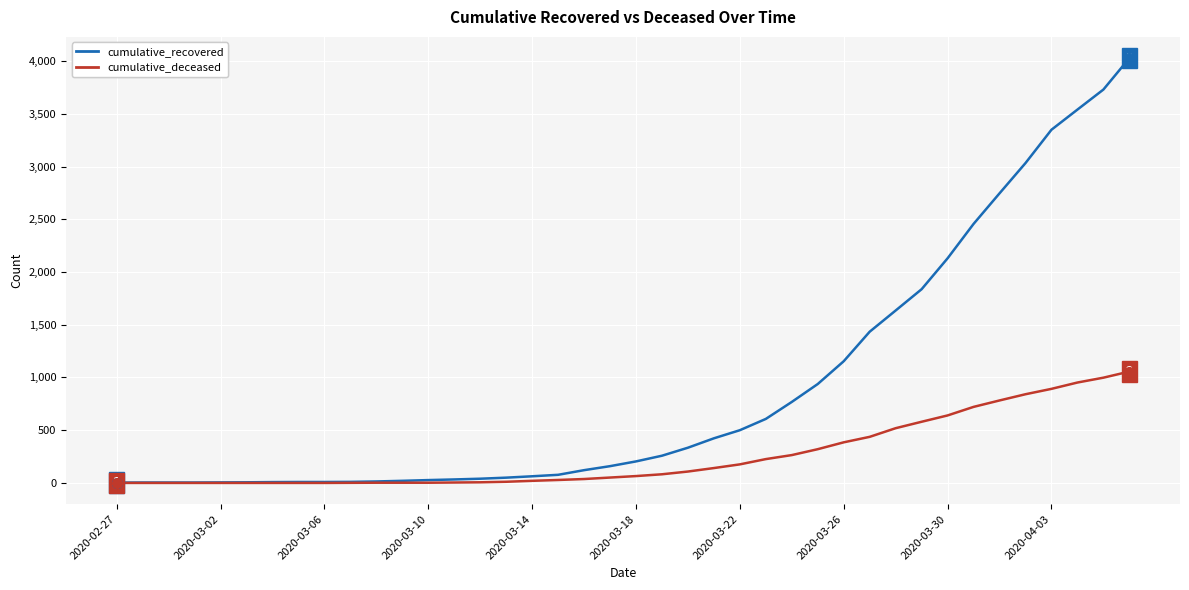

Which series has the largest total across all categories?

cumulative_recovered